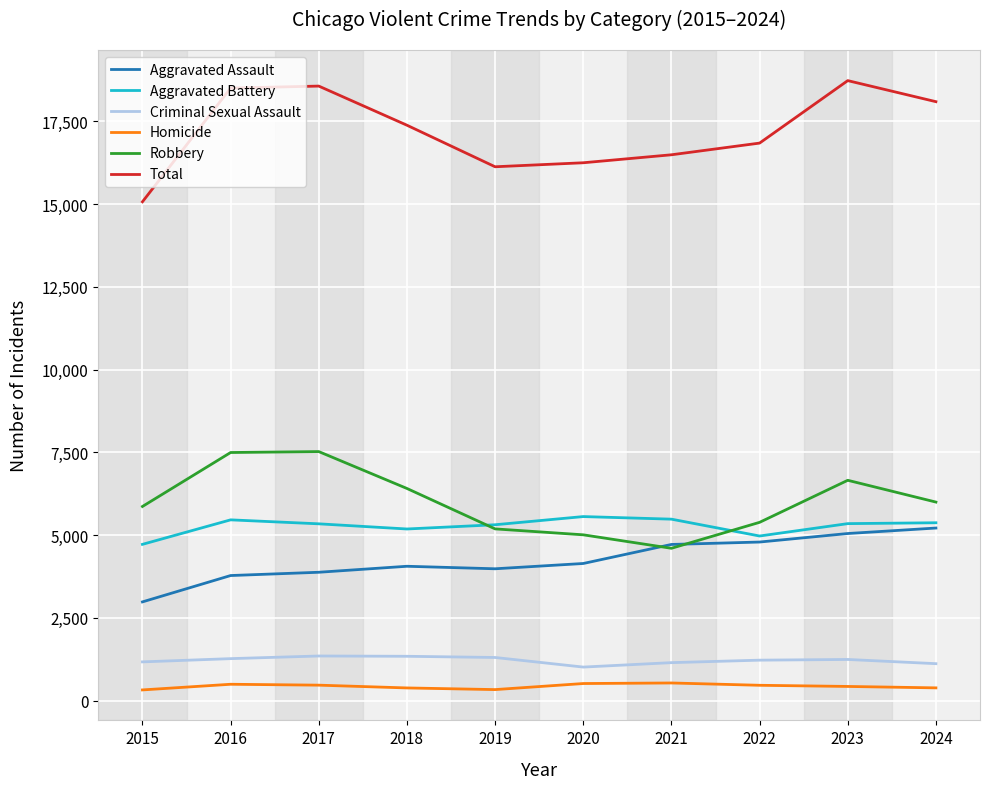

What value does the Aggravated Assault series have at 2019, to the nearest 100?

4000